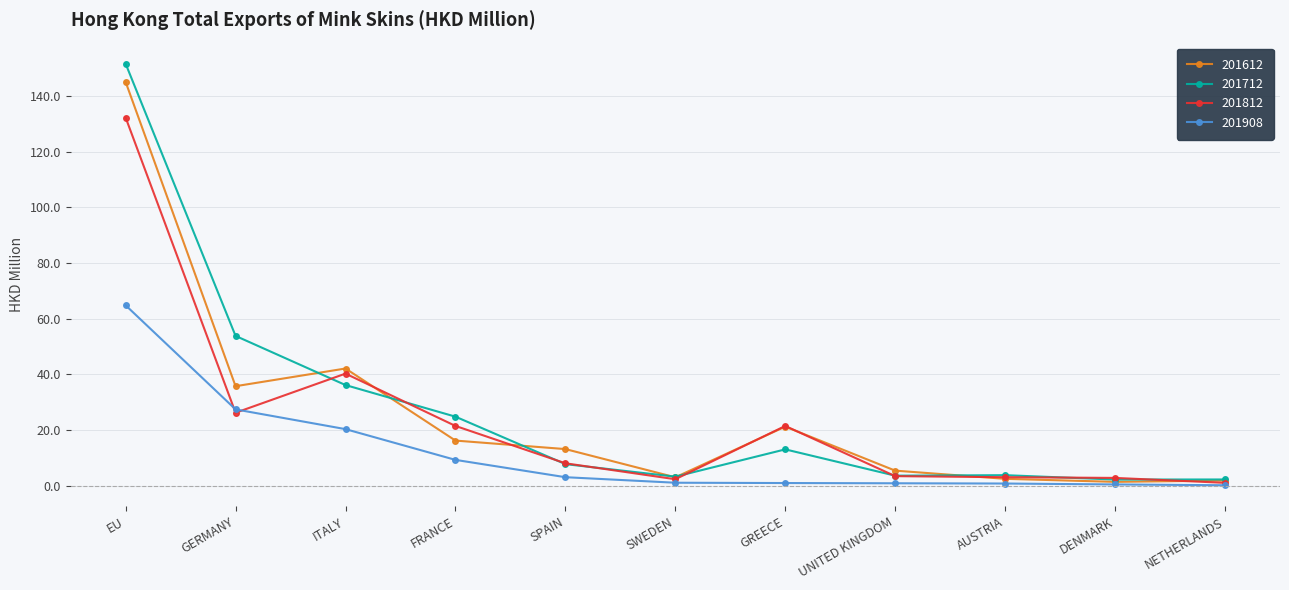

How many data points in 201712 are above 7?

6